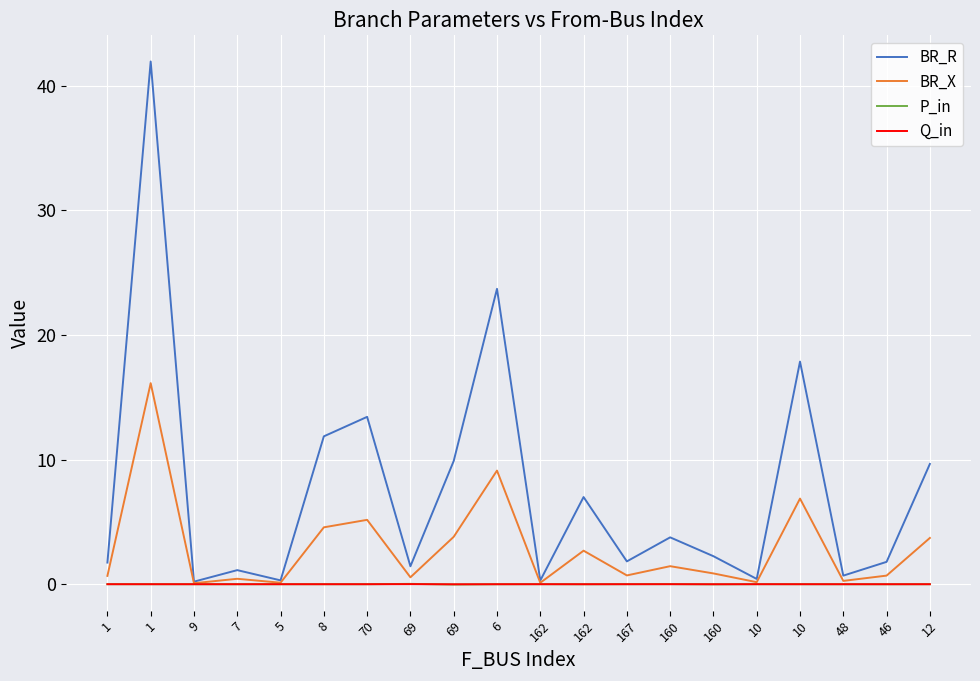

How many interior local peaks does the BR_X series have?

7